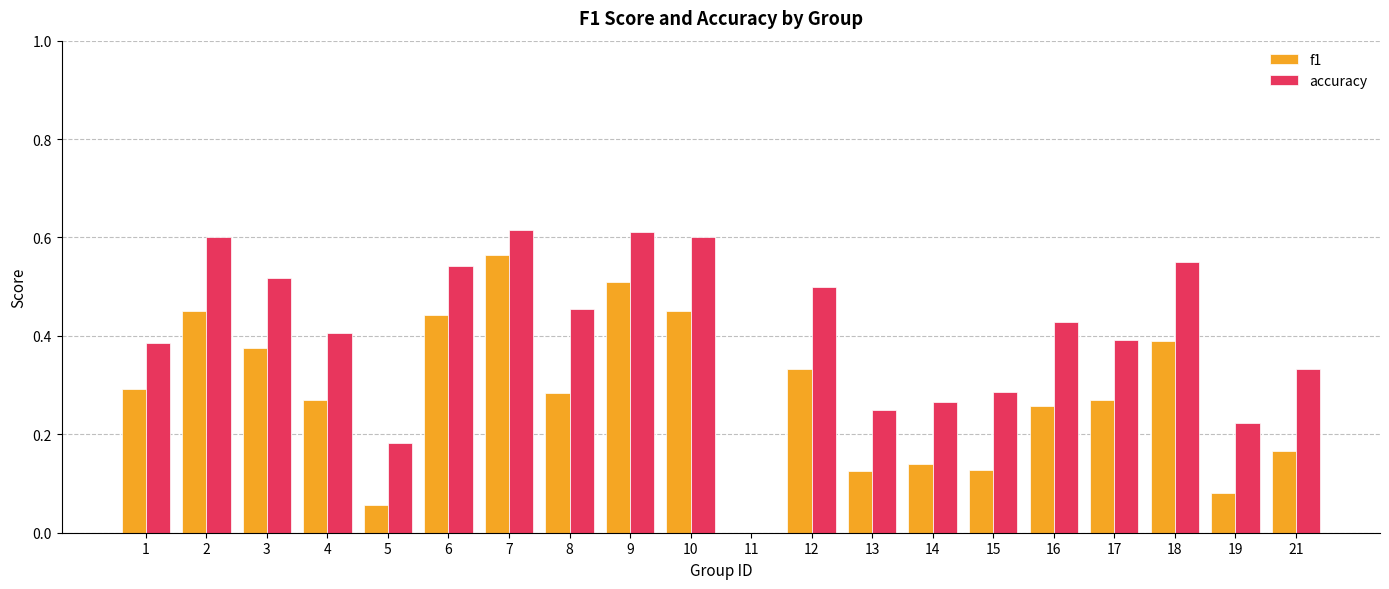

Is it true that accuracy equals 0.1 at 21?

False